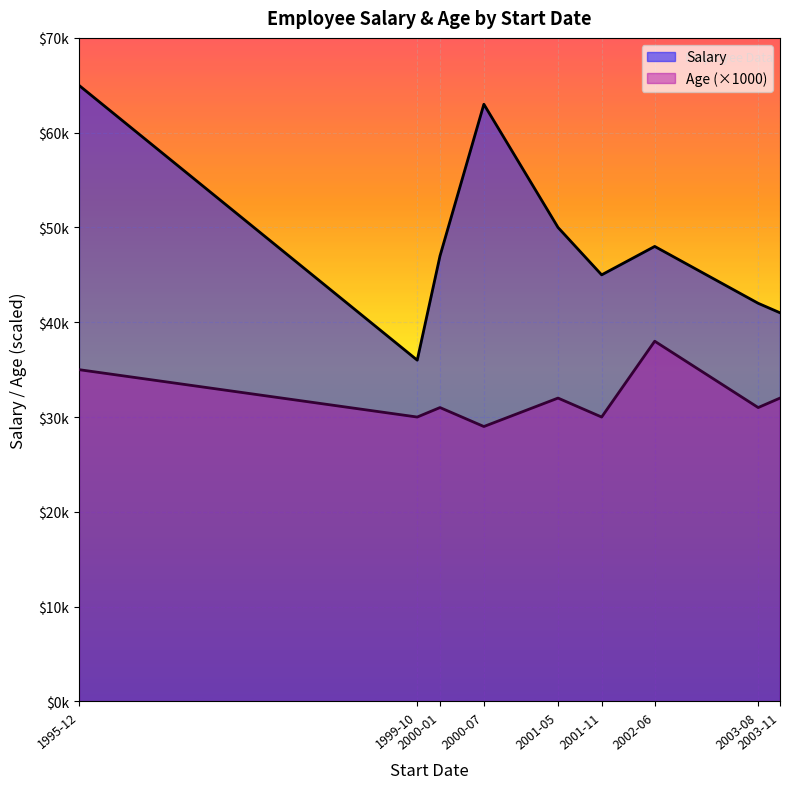

Rank the series by their average value, from highest to lowest.

Salary, Age (×1000)